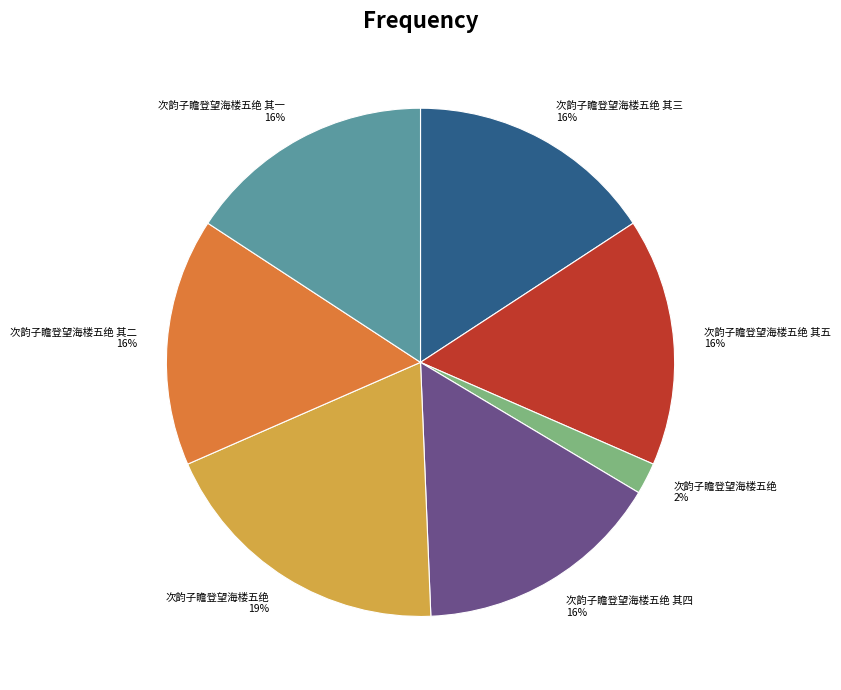

To the nearest percent, what is the difference between the largest and smallest slice percentages?

17%